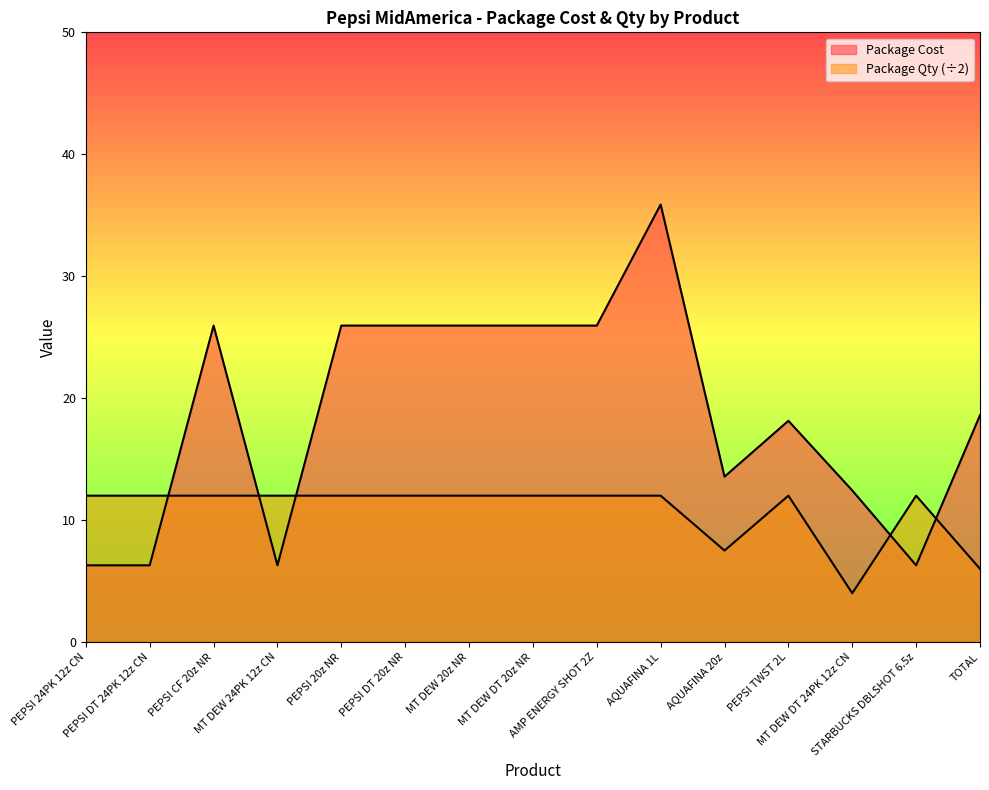

What is the label of the 3rd point from the right?

MT DEW DT 24PK 12z CN